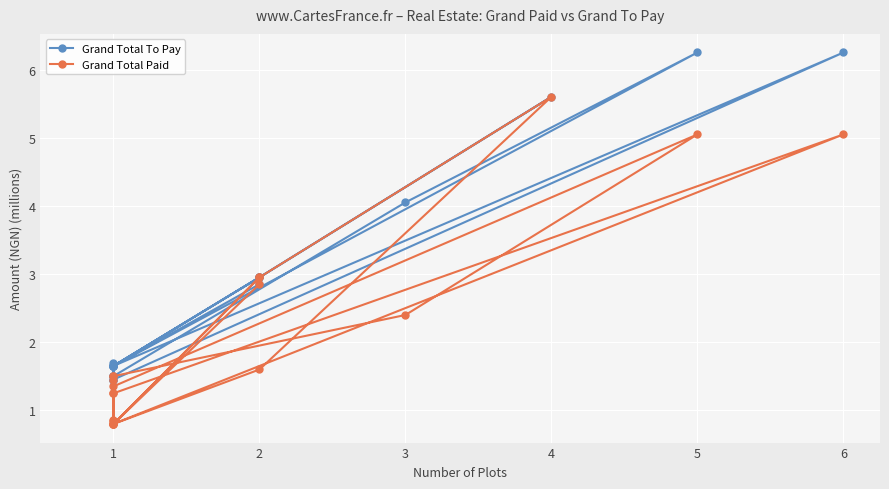

At 5, list the series in order from smallest to largest.

Grand Total Paid, Grand Total To Pay